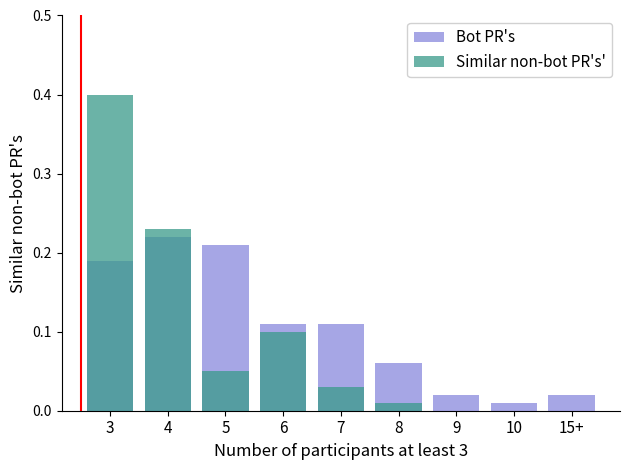

What are all the series names shown in the legend?

Bot PR's, Similar non-bot PR's'